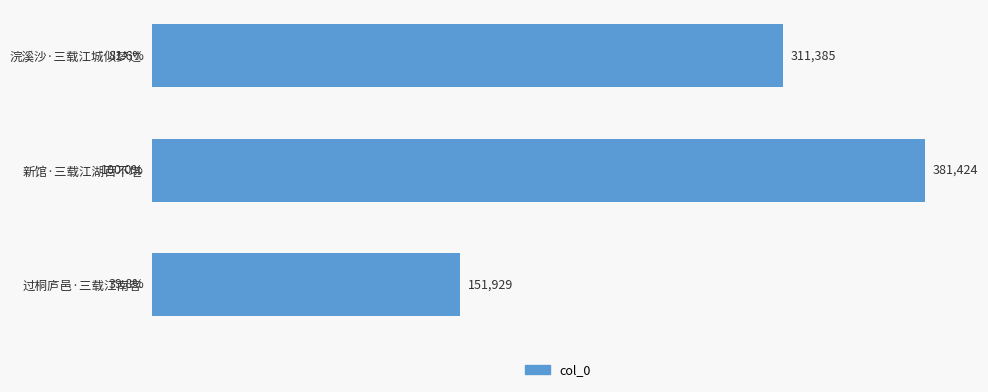

What is the average value?

281579